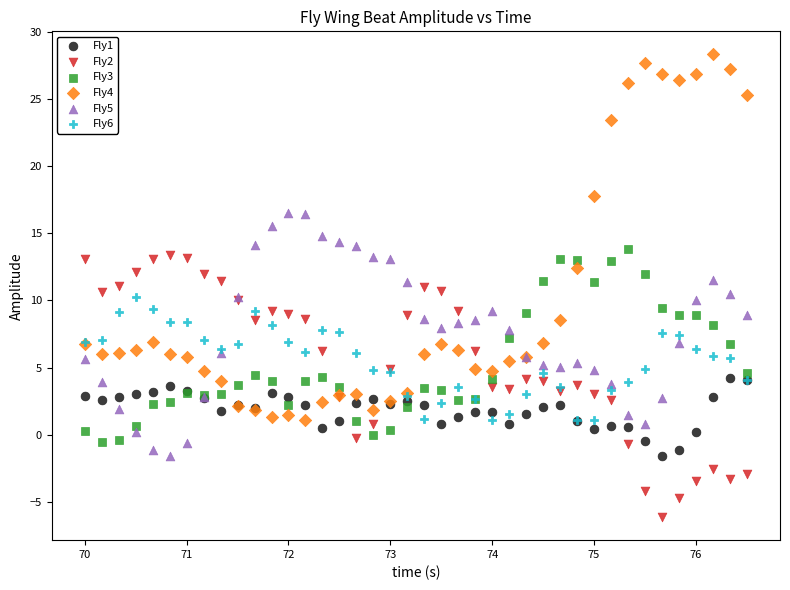

Which series has the widest spread of Y values?

Fly4